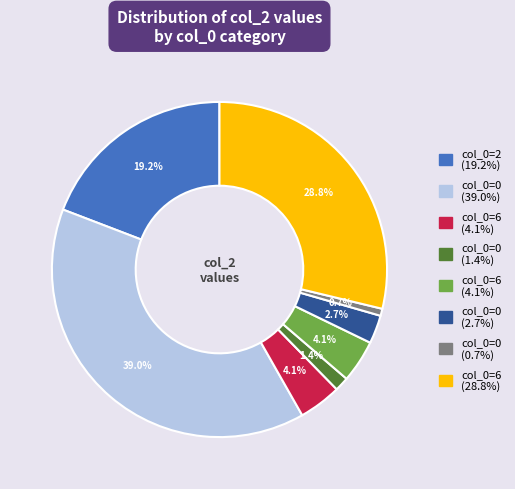

Is there a majority slice in this chart?

No